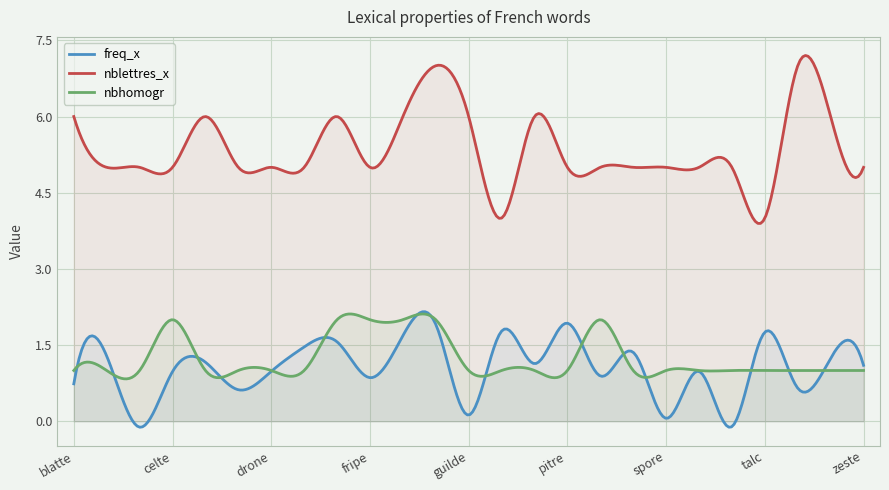

How many times do nbhomogr and freq_x cross each other?

13